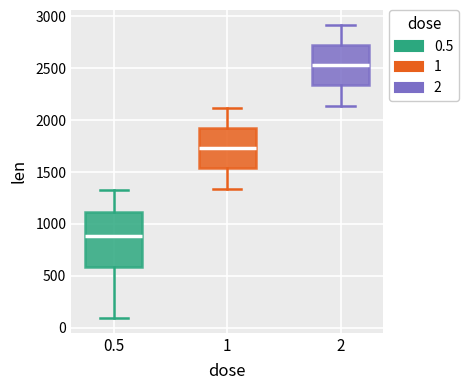

Which box has the highest median line?

2